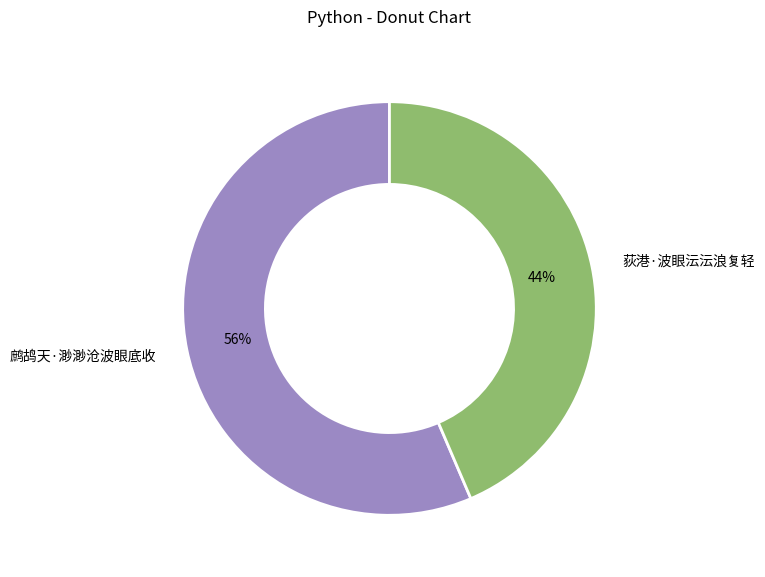

What is the ratio of the value at 荻港·波眼沄沄浪复轻 to the value at 鹧鸪天·渺渺沧波眼底收?

0.8